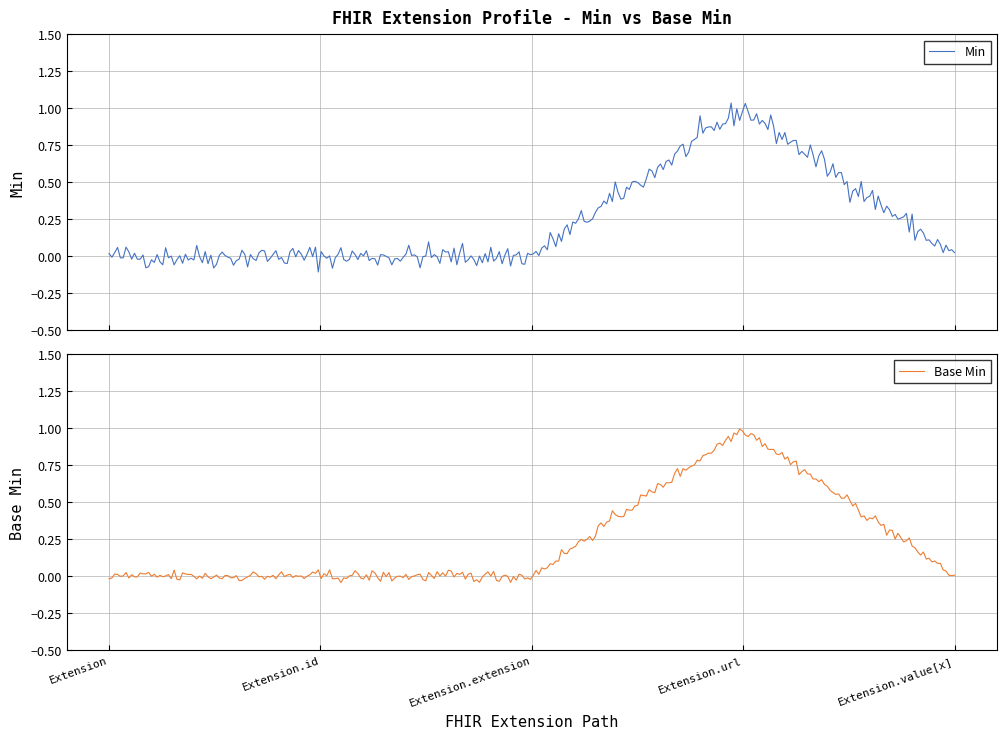

The value of Base Min at Extension is 0. True or false?

True